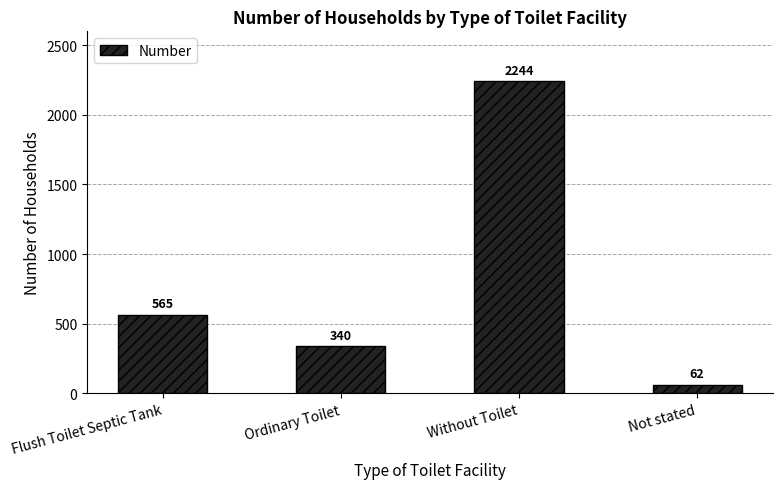

List the labels in order of value, largest first.

Without Toilet, Flush Toilet Septic Tank, Ordinary Toilet, Not stated